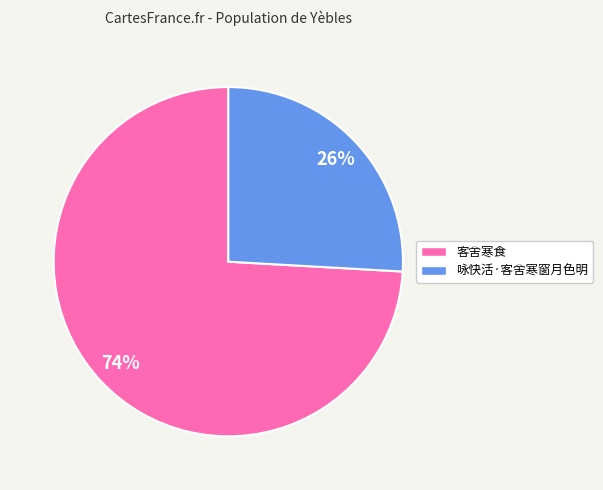

To the nearest percent, what portion does 咏快活·客舍寒窗月色明 represent?

26%